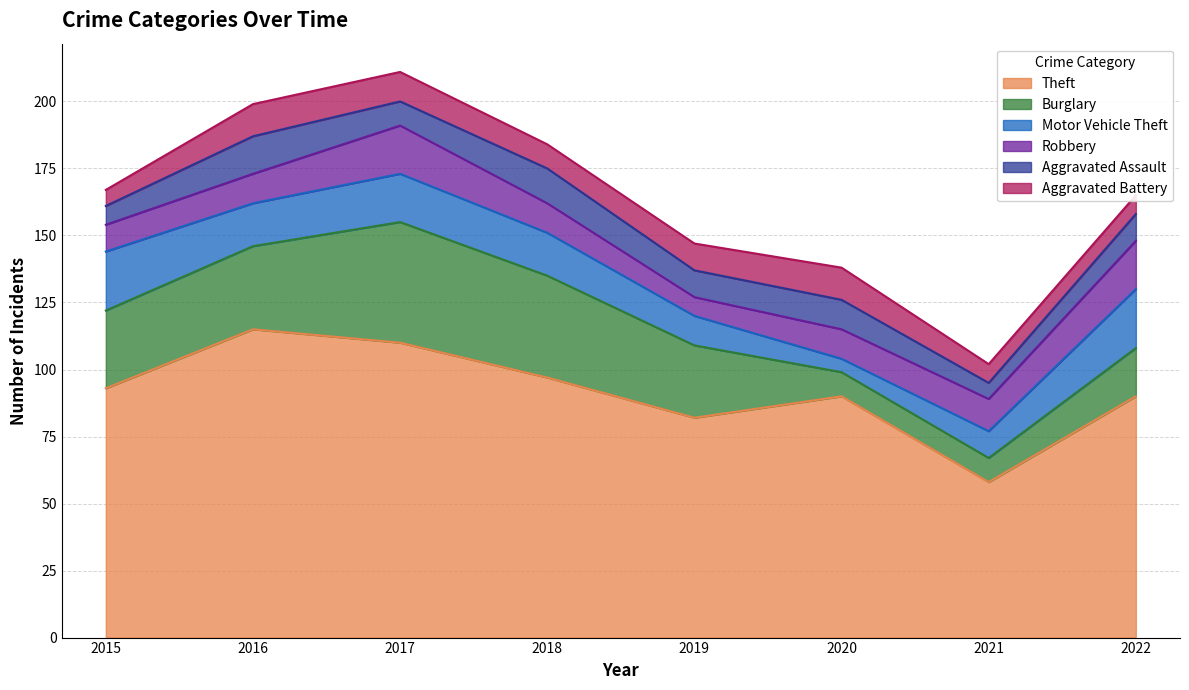

Where does the Theft series first go above 93?

2016